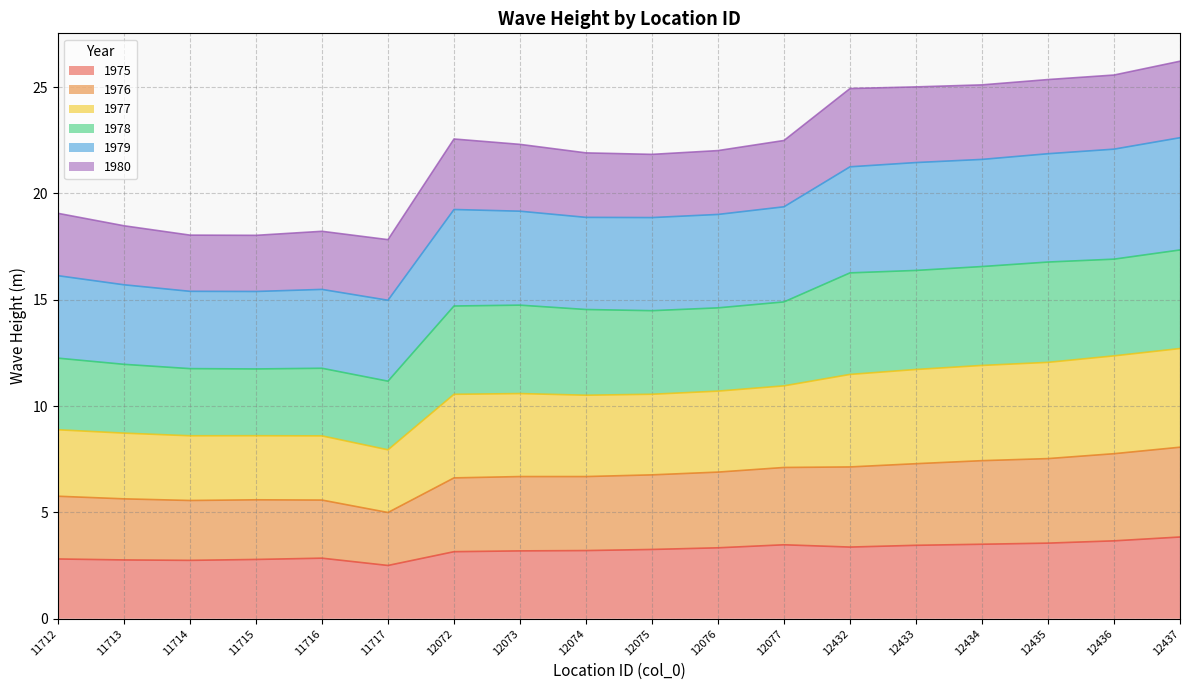

What is the lowest value of the 1975 series?

2.5